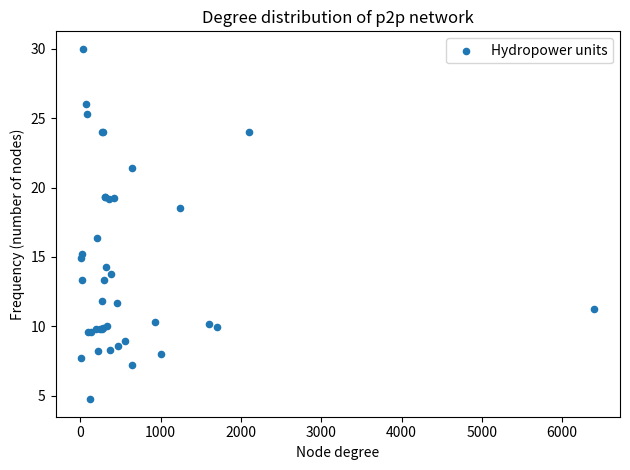

What Y value in the scatter plot is closest to 17?

16.4